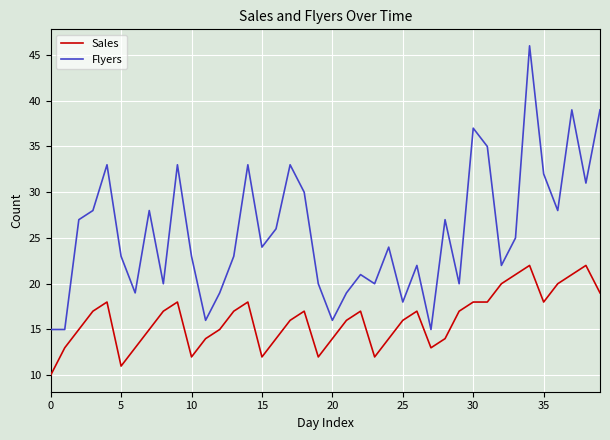

Which series has the largest range (max minus min)?

Flyers